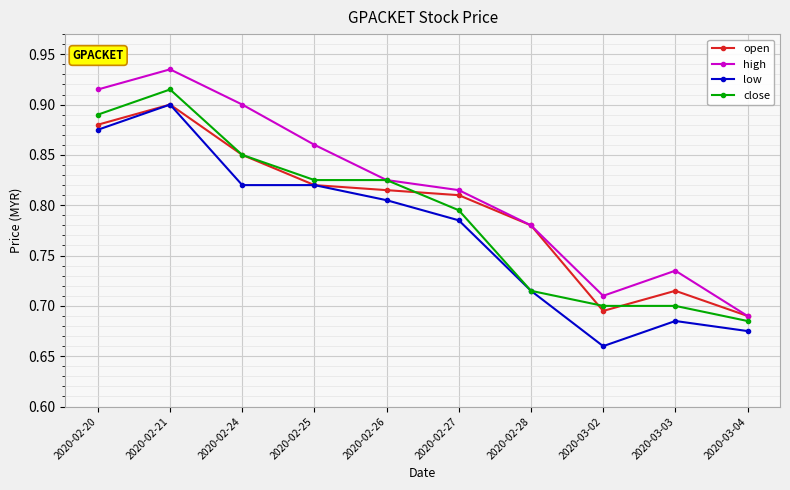

Where is low nearest to the value 0?

2020-03-02